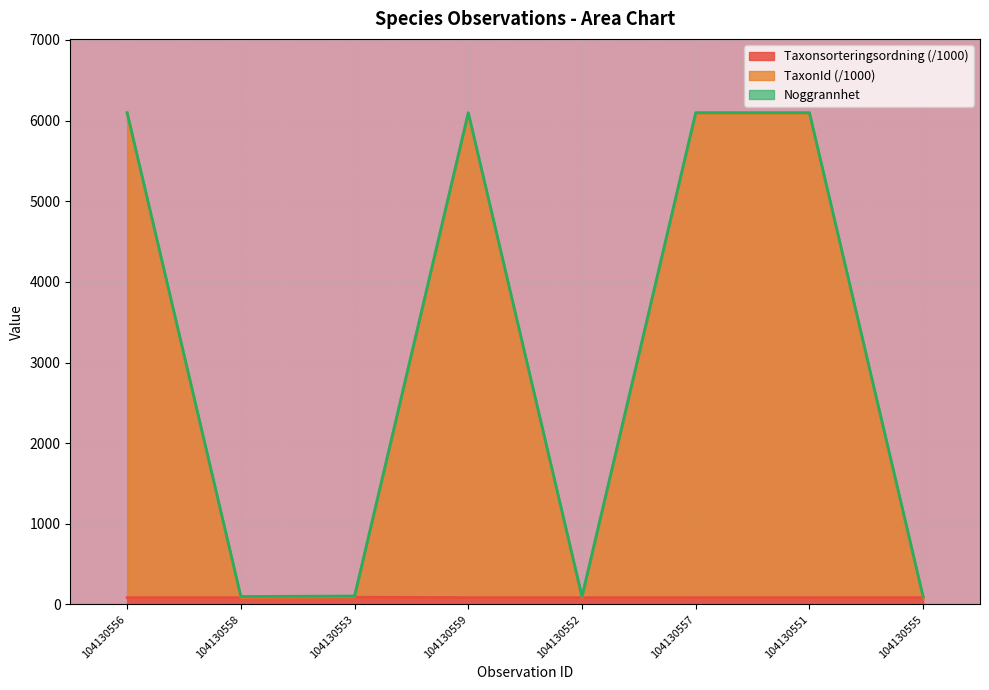

The Taxonsorteringsordning series shows 18.2 at 104130556. True or false?

False